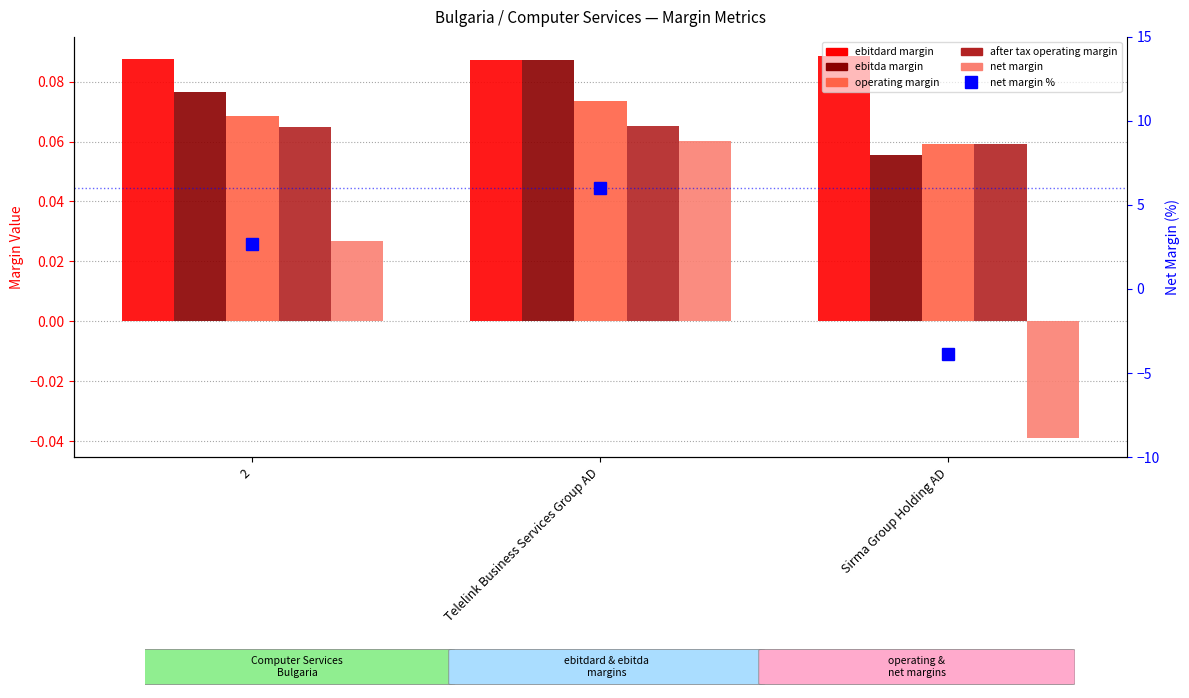

What is the highest value of the net margin % series?

6.0